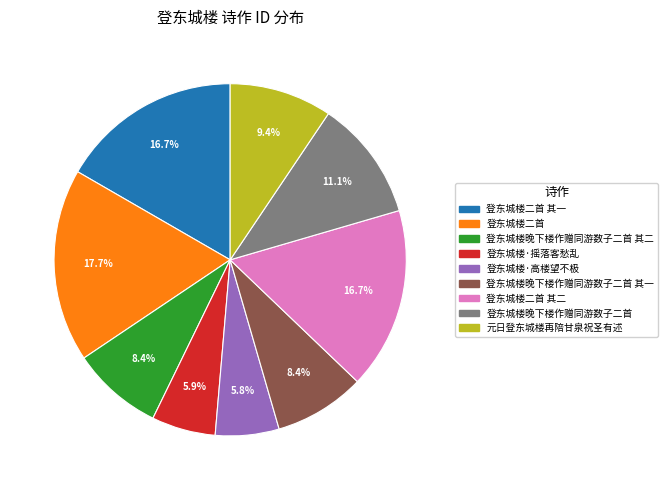

Is there a majority slice in this chart?

No